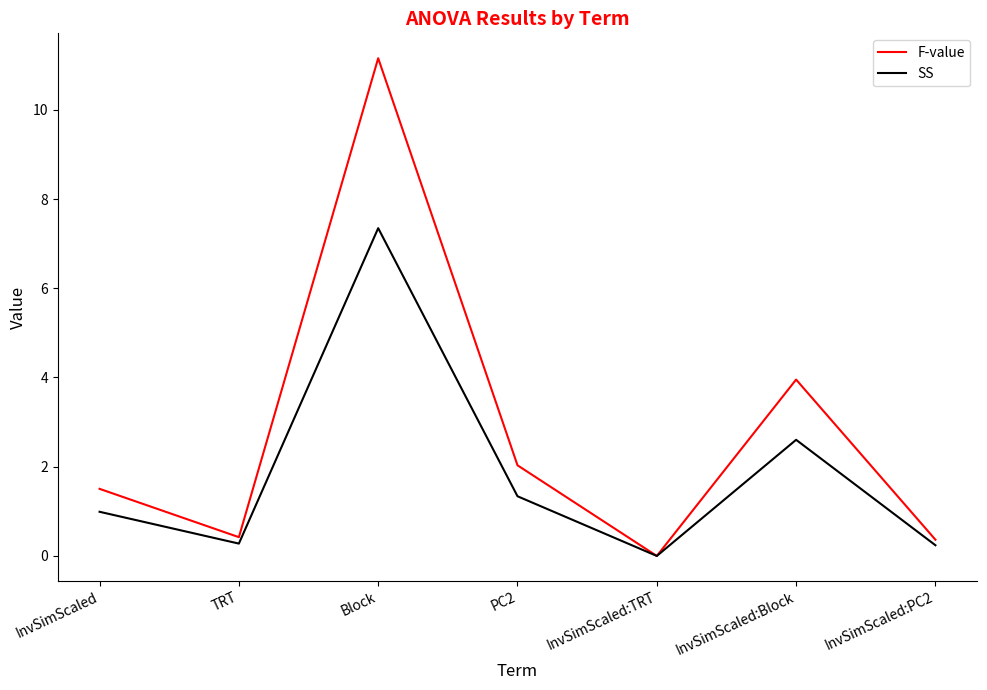

The SS series shows 1.3 at PC2. True or false?

True